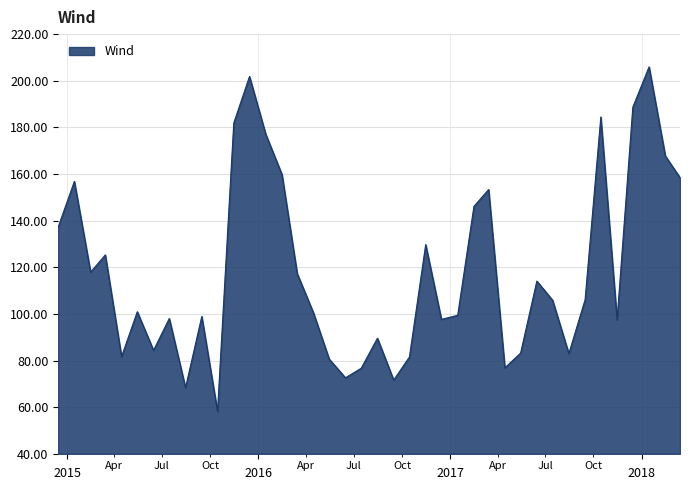

What is the smallest value displayed?

58.2